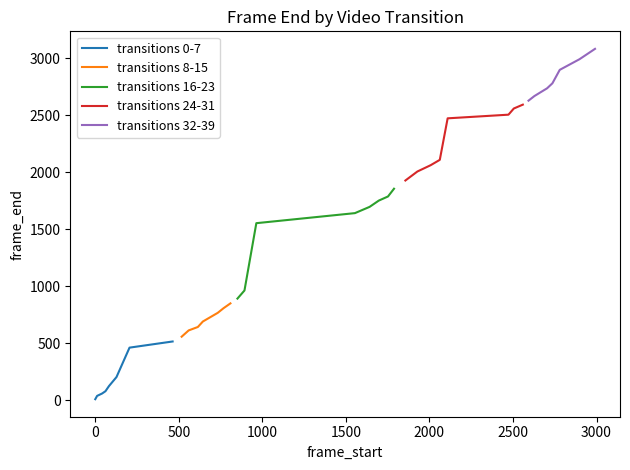

What is the minimum value for transitions 16-23?

892